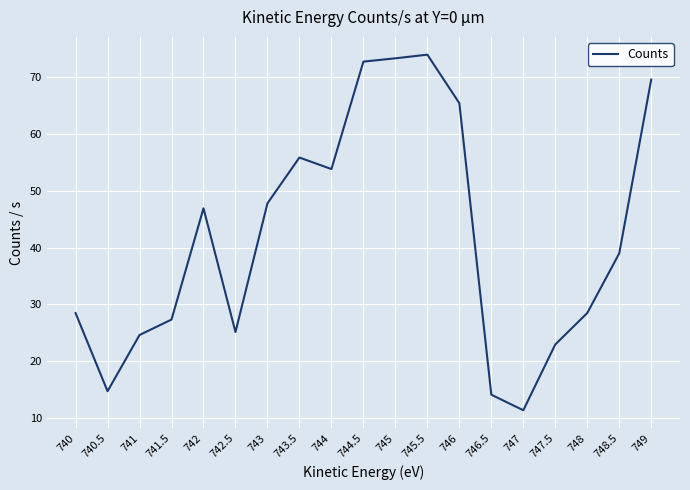

Is it true that the value at 742.5 is 25.1?

True